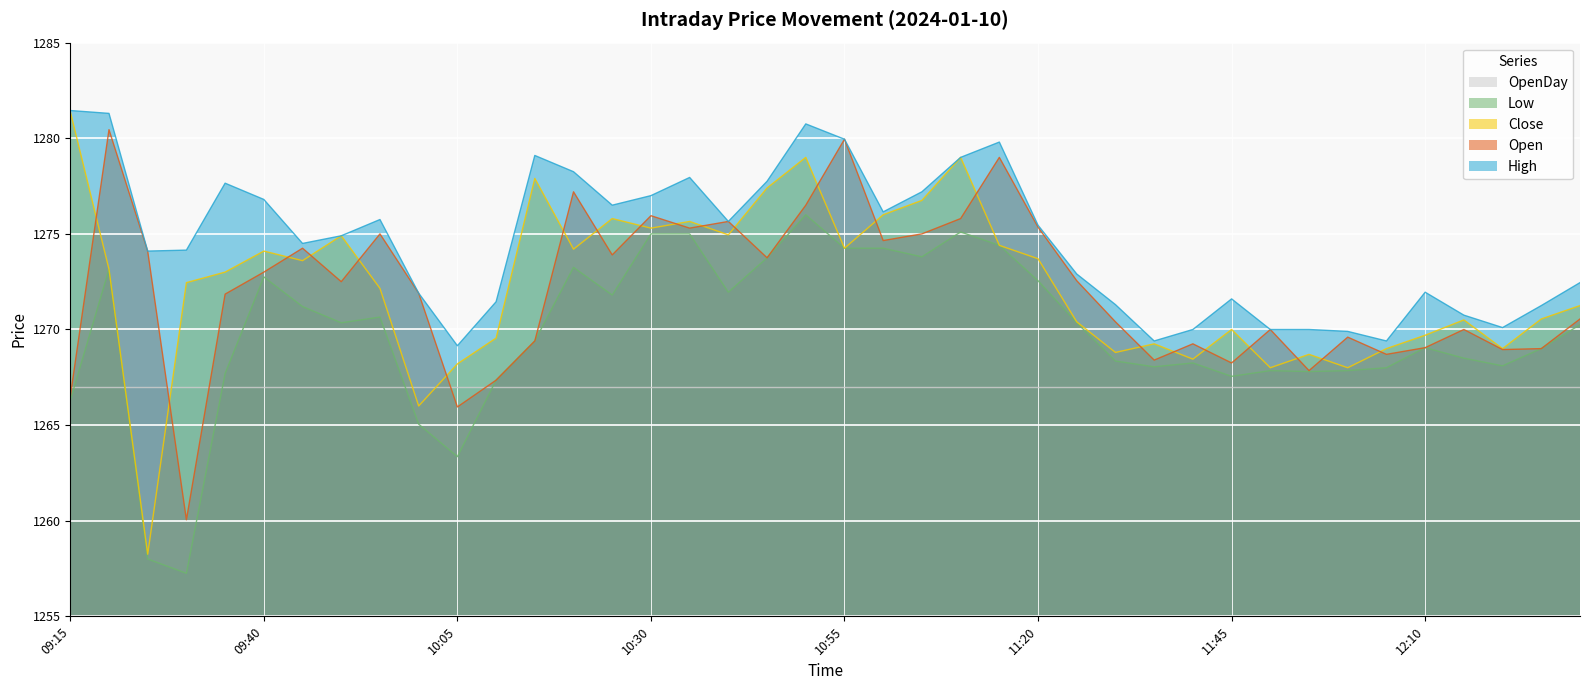

Reading left to right, extract all data points from this chart.

Open: 09:15=1266.5	09:20=1280.5	09:25=1274.1	09:30=1260.0	09:35=1271.8	09:40=1273.0	09:45=1274.2	09:50=1272.5	09:55=1275.0	10:00=1271.9	10:05=1266.0	10:10=1267.3	10:15=1269.4	10:20=1277.2	10:25=1273.9	10:30=1276.0	10:35=1275.3	10:40=1275.7	10:45=1273.8	10:50=1276.5	10:55=1280.0	11:00=1274.7	11:05=1275.0	11:10=1275.8	11:15=1279.0	11:20=1275.3	11:25=1272.5	11:30=1270.4	11:35=1268.4	11:40=1269.2	11:45=1268.2	11:50=1270.0	11:55=1267.8	12:00=1269.6	12:05=1268.7	12:10=1269.0	12:15=1270.0	12:20=1269.0	12:25=1269.0	12:30=1270.5
High: 09:15=1281.5	09:20=1281.3	09:25=1274.1	09:30=1274.2	09:35=1277.7	09:40=1276.8	09:45=1274.5	09:50=1274.9	09:55=1275.8	10:00=1271.9	10:05=1269.2	10:10=1271.5	10:15=1279.1	10:20=1278.2	10:25=1276.5	10:30=1277.0	10:35=1278.0	10:40=1275.7	10:45=1277.8	10:50=1280.8	10:55=1280.0	11:00=1276.2	11:05=1277.2	11:10=1279.0	11:15=1279.8	11:20=1275.5	11:25=1272.9	11:30=1271.3	11:35=1269.4	11:40=1270.0	11:45=1271.6	11:50=1270.0	11:55=1270.0	12:00=1269.9	12:05=1269.4	12:10=1272.0	12:15=1270.8	12:20=1270.1	12:25=1271.2	12:30=1272.5
Close: 09:15=1281.4	09:20=1273.2	09:25=1258.2	09:30=1272.5	09:35=1273.0	09:40=1274.1	09:45=1273.6	09:50=1274.9	09:55=1272.2	10:00=1266.0	10:05=1268.2	10:10=1269.5	10:15=1277.9	10:20=1274.2	10:25=1275.8	10:30=1275.3	10:35=1275.7	10:40=1275.0	10:45=1277.4	10:50=1279.0	10:55=1274.2	11:00=1276.0	11:05=1276.8	11:10=1279.0	11:15=1274.4	11:20=1273.7	11:25=1270.4	11:30=1268.8	11:35=1269.2	11:40=1268.5	11:45=1270.0	11:50=1268.0	11:55=1268.7	12:00=1268.0	12:05=1269.0	12:10=1269.7	12:15=1270.5	12:20=1269.0	12:25=1270.5	12:30=1271.2
Low: 09:15=1266.3	09:20=1273.2	09:25=1258.0	09:30=1257.2	09:35=1267.7	09:40=1272.8	09:45=1271.2	09:50=1270.3	09:55=1270.7	10:00=1265.0	10:05=1263.3	10:10=1267.3	10:15=1269.4	10:20=1273.2	10:25=1271.8	10:30=1275.0	10:35=1275.0	10:40=1272.0	10:45=1273.8	10:50=1276.0	10:55=1274.2	11:00=1274.2	11:05=1273.8	11:10=1275.1	11:15=1274.4	11:20=1272.5	11:25=1270.3	11:30=1268.3	11:35=1268.0	11:40=1268.2	11:45=1267.5	11:50=1267.8	11:55=1267.8	12:00=1267.8	12:05=1268.0	12:10=1269.0	12:15=1268.5	12:20=1268.1	12:25=1269.0	12:30=1270.2